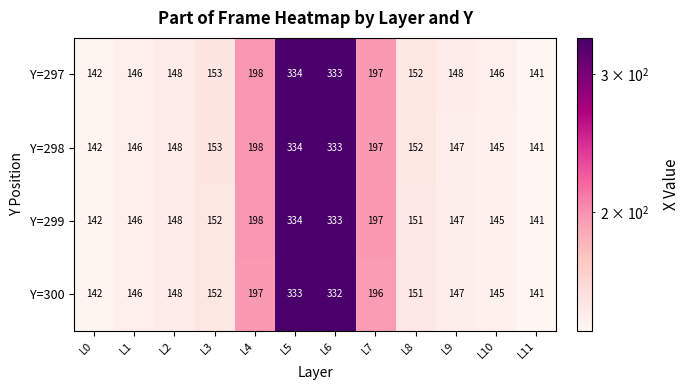

Which series has the largest total across all categories?

Y=297